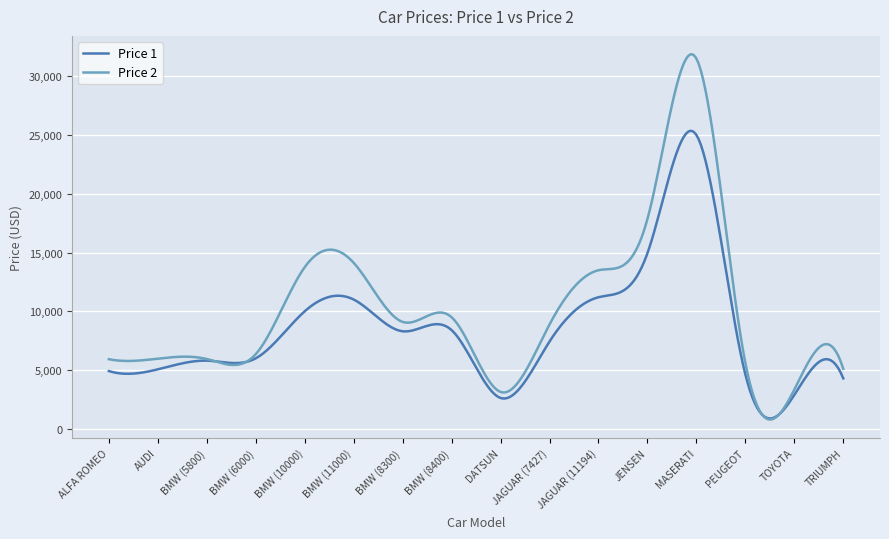

List the series in order of their overall mean, highest first.

Price 2, Price 1